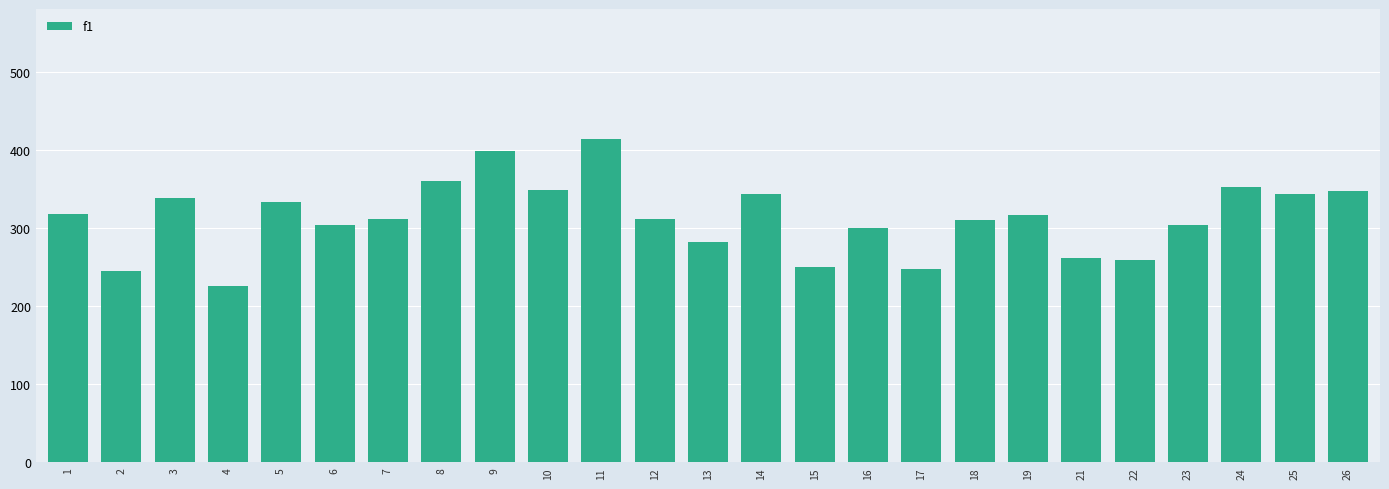

Which category has the highest value across all series?

11